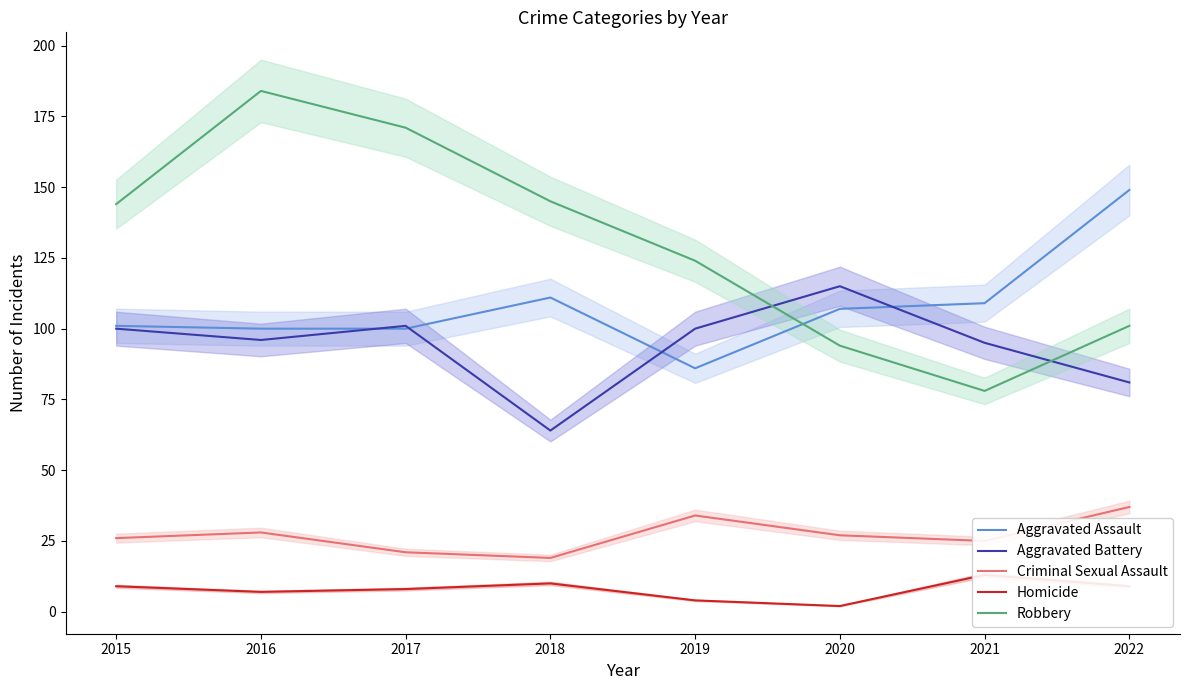

Is the value of Aggravated Assault at 2015 greater than the value of Homicide at 2016?

Yes